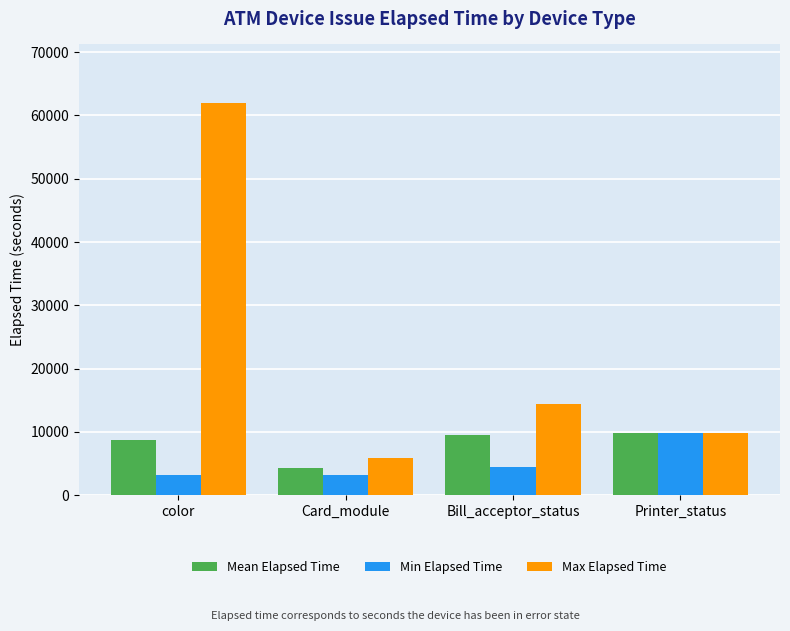

At how many categories does at least one series exceed 12211?

2